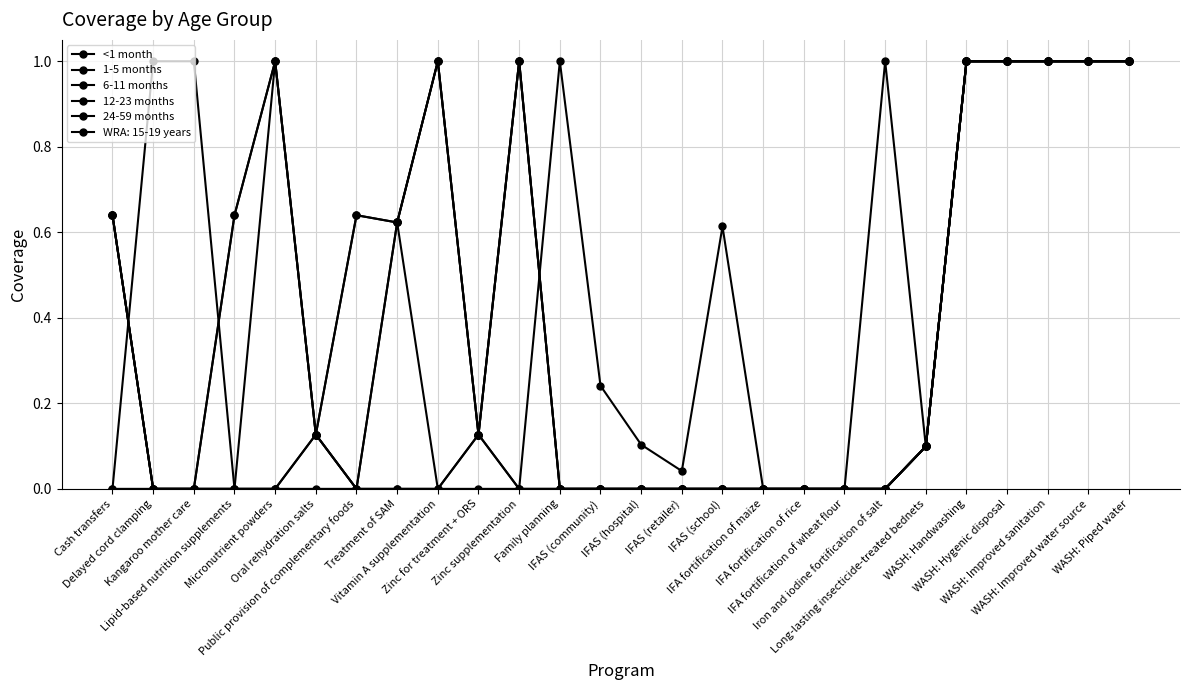

Is this an area chart (filled region under the line)?

No